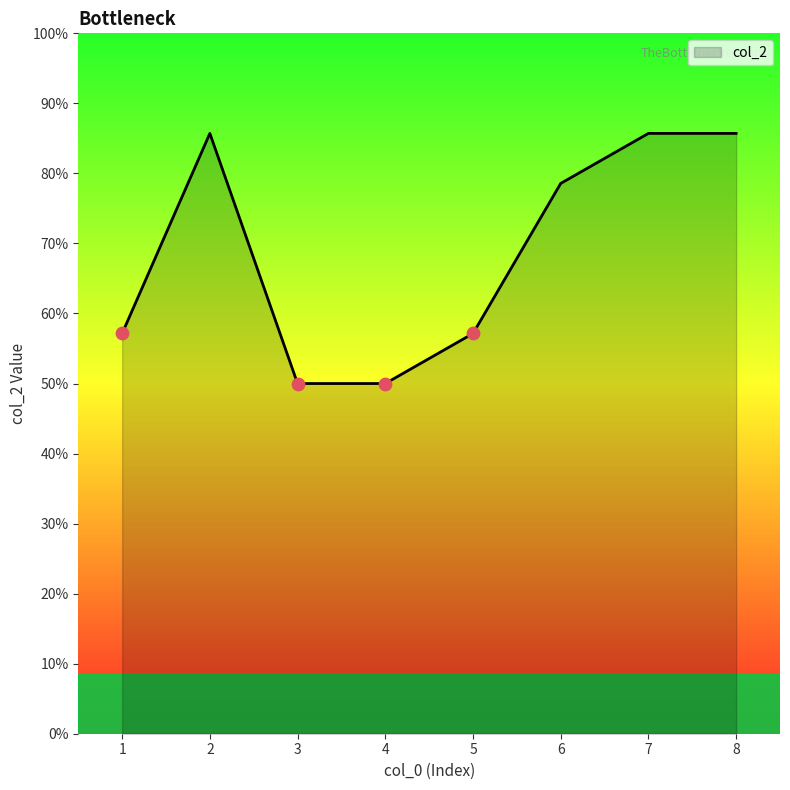

Between 8 and 4, which is larger?

8